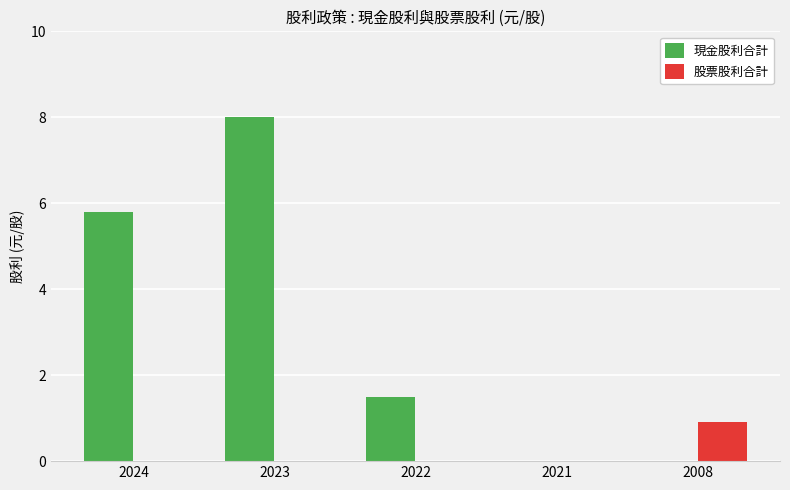

Is it true that 股票股利合計 equals 0.3 at 2024?

False